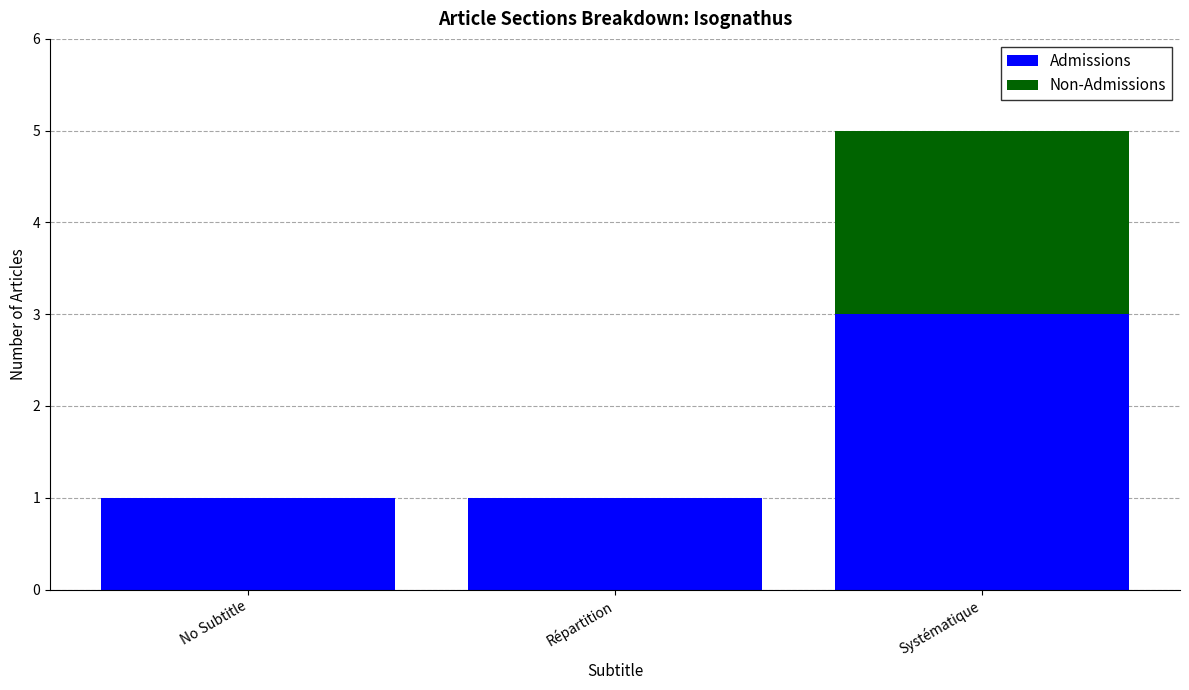

At which category is the sum across all series the highest?

Systématique